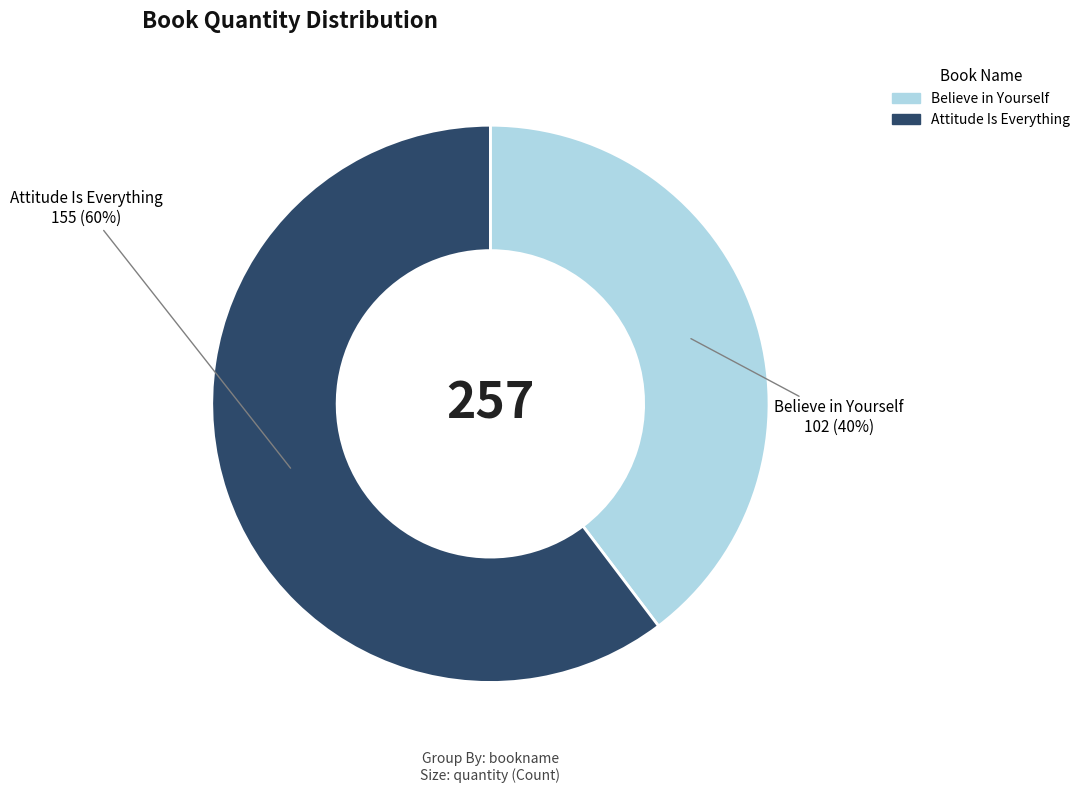

Count the number of slices in the pie.

2